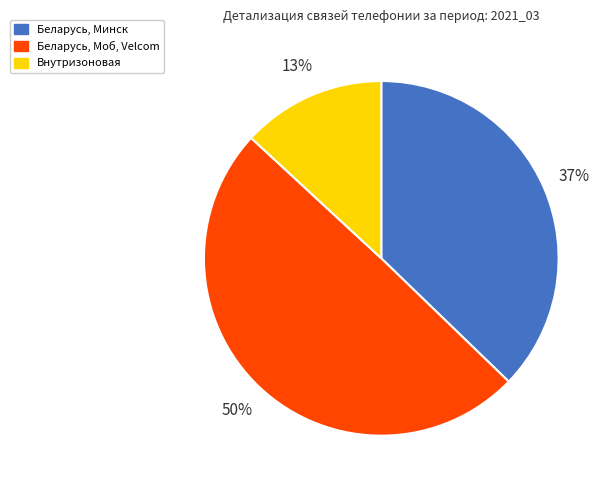

What is the largest slice in the pie chart?

Беларусь, Моб, Velcom